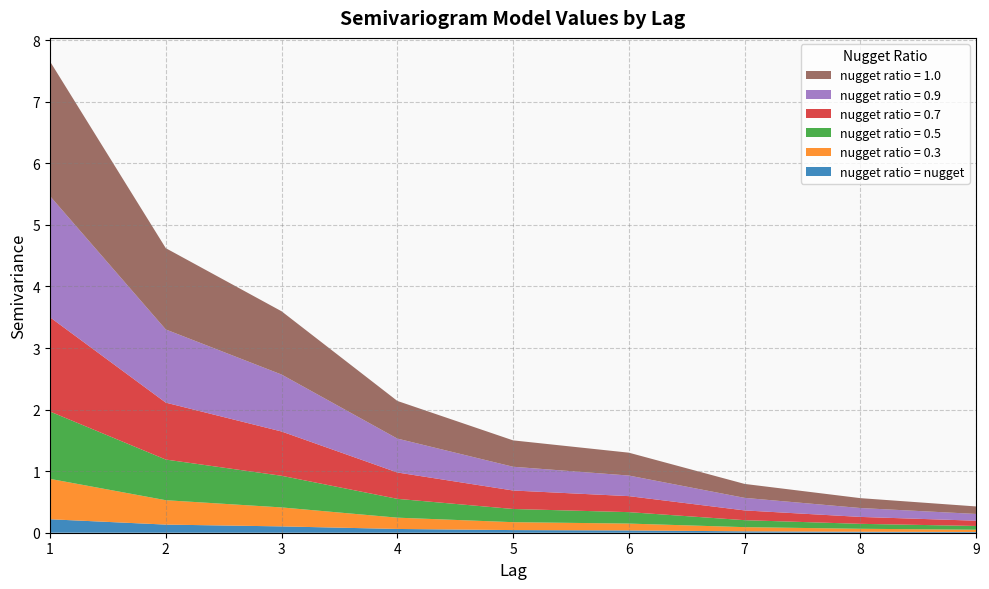

Reading right to left, transcribe all the data shown in this chart.

nugget: 0.0	0.0	0.0	0.0	0.0	0.1	0.1	0.1	0.2
0.3: 0.0	0.0	0.1	0.1	0.1	0.2	0.3	0.4	0.7
0.5: 0.1	0.1	0.1	0.2	0.2	0.3	0.5	0.7	1.1
0.7: 0.1	0.1	0.2	0.3	0.3	0.4	0.7	0.9	1.5
0.9: 0.1	0.1	0.2	0.3	0.4	0.6	0.9	1.2	2.0
1.0: 0.1	0.2	0.2	0.4	0.4	0.6	1.0	1.3	2.2